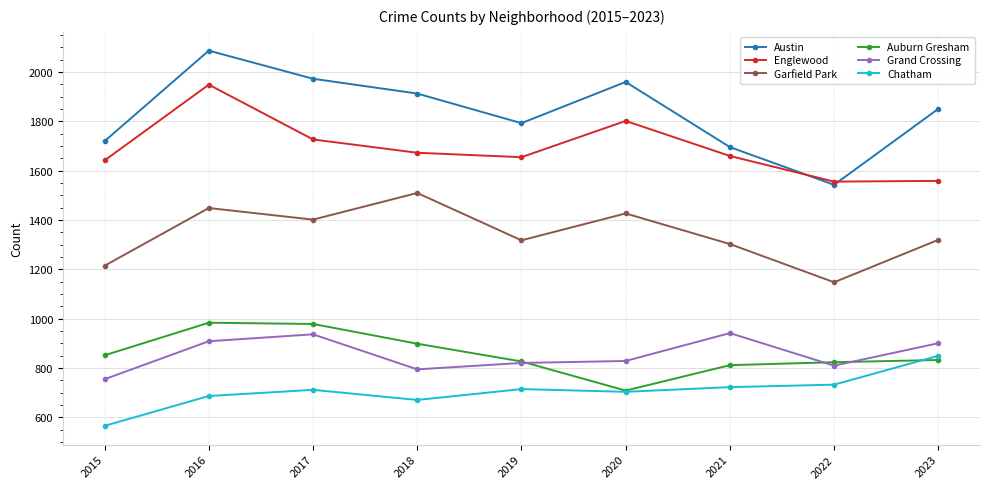

At which category does Garfield Park reach its first local valley?

2017